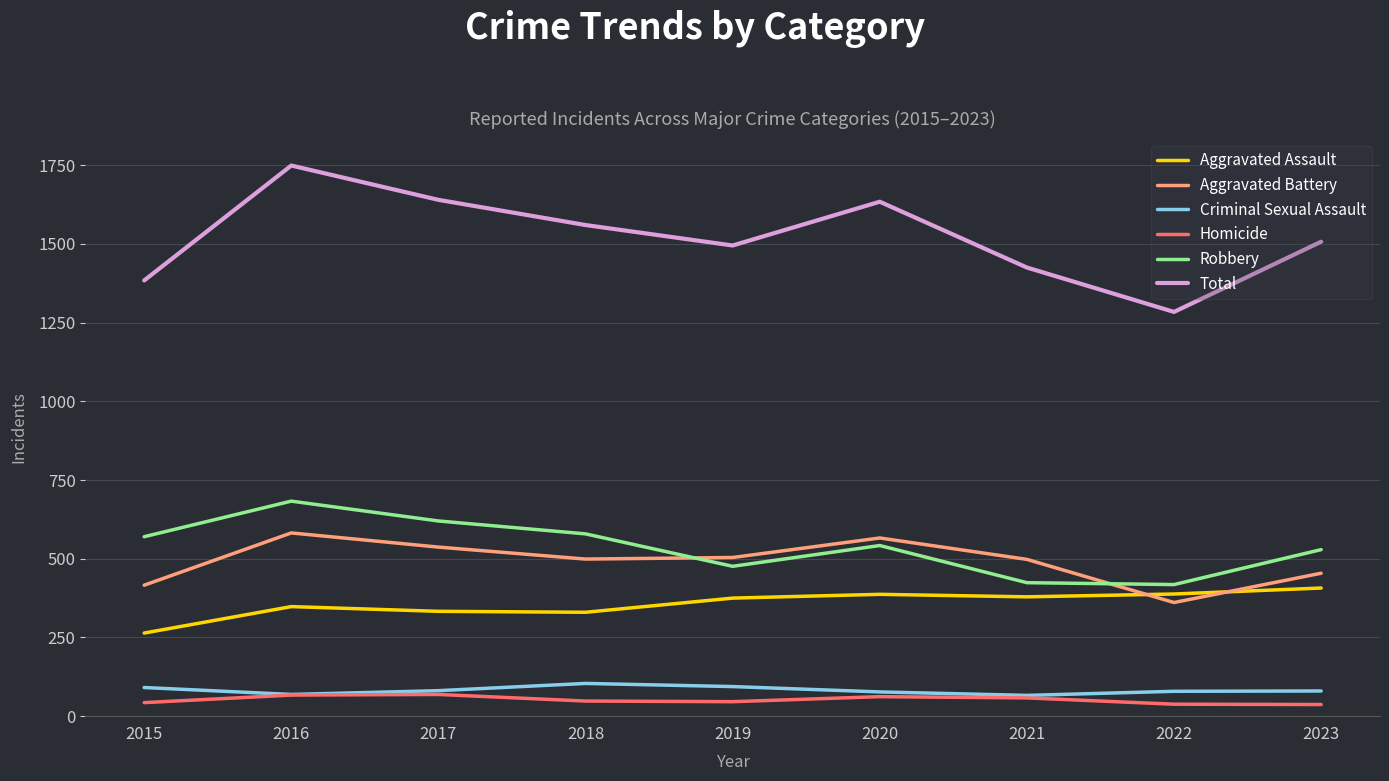

The Aggravated Assault series shows 171 at 2018. True or false?

False